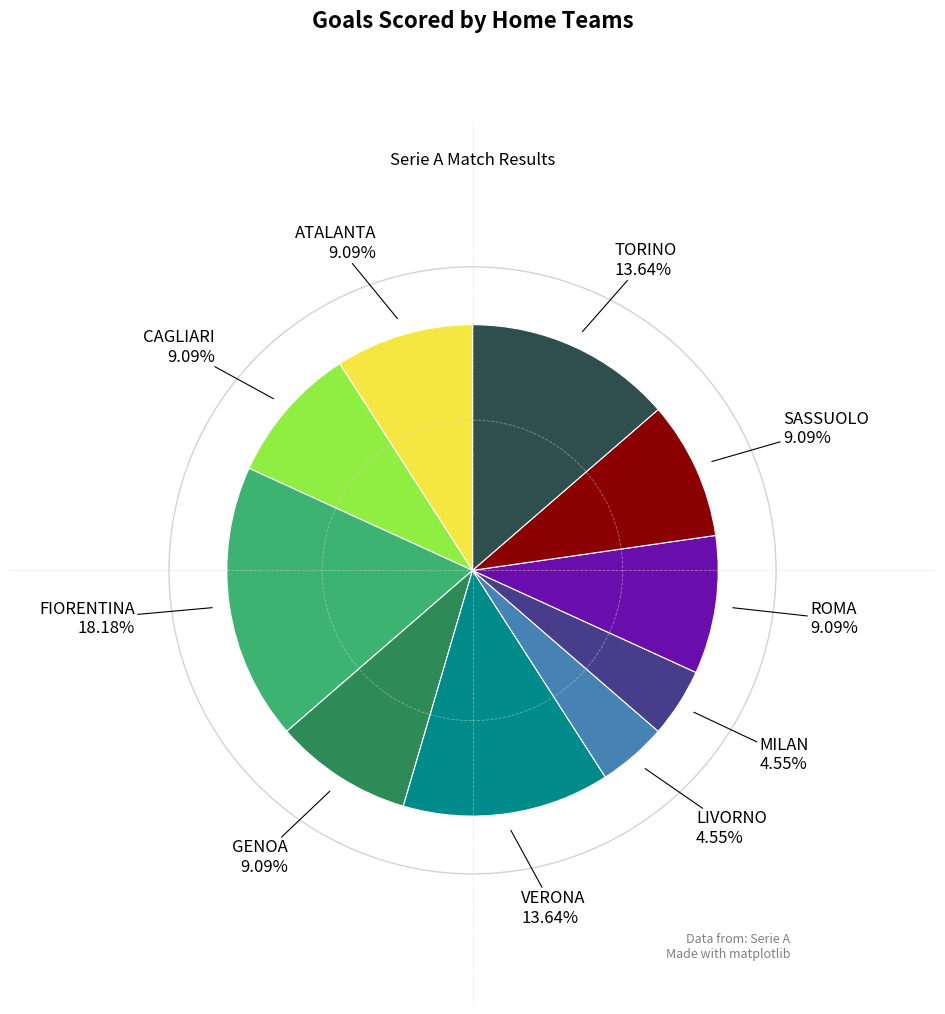

Does any single category account for the majority?

No